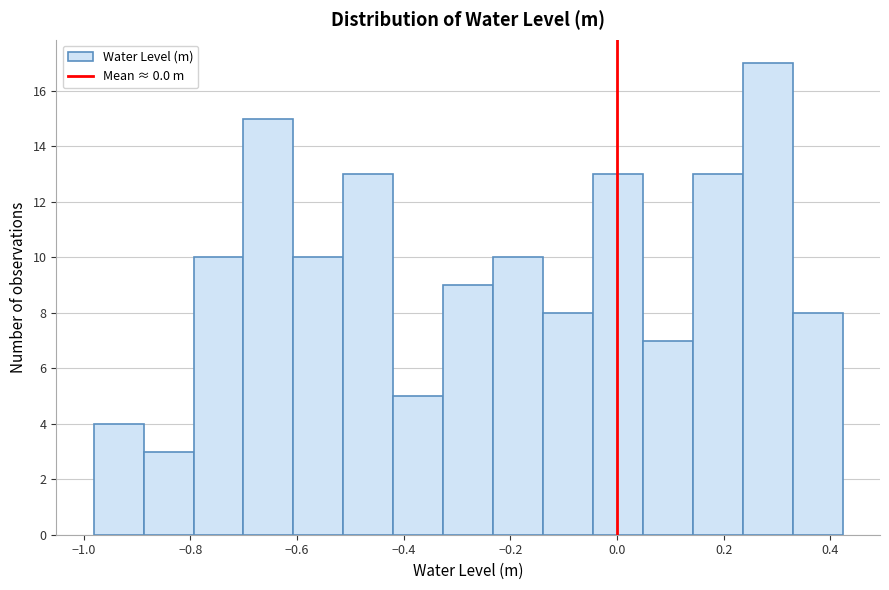

Over which range of the x-axis is the bar tallest?

0.24 to 0.32